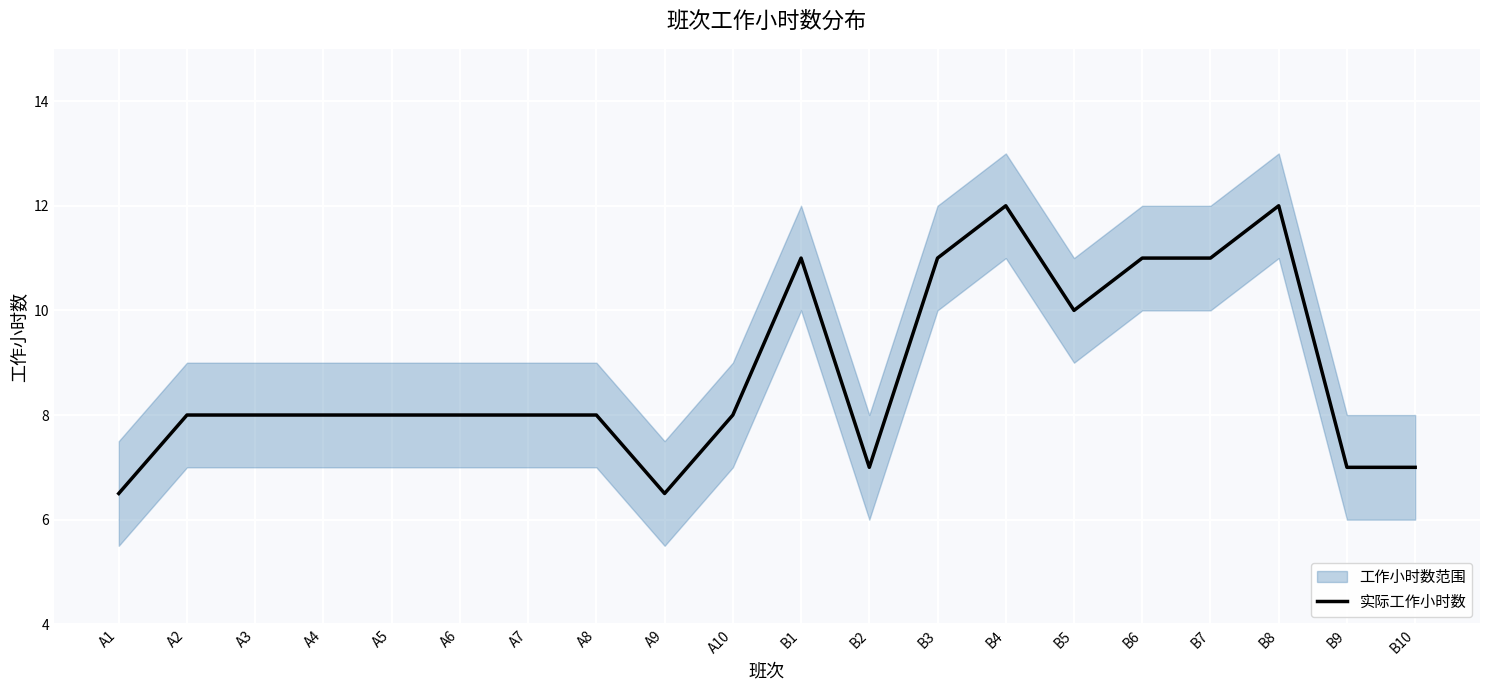

List the labels in order of value, smallest first.

A1, A9, B2, B9, B10, A2, A3, A4, A5, A6, A7, A8, A10, B5, B1, B3, B6, B7, B4, B8